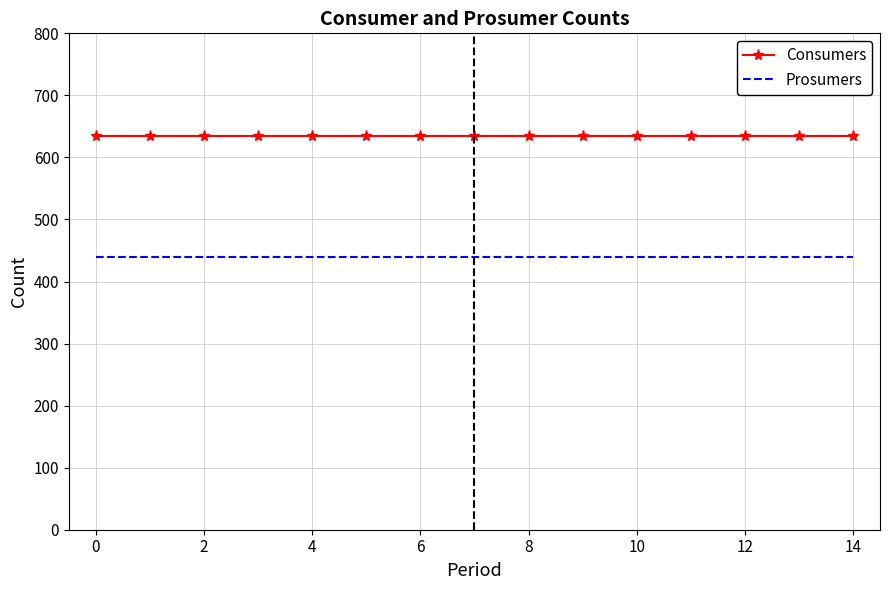

Which series has the largest total across all categories?

Consumers